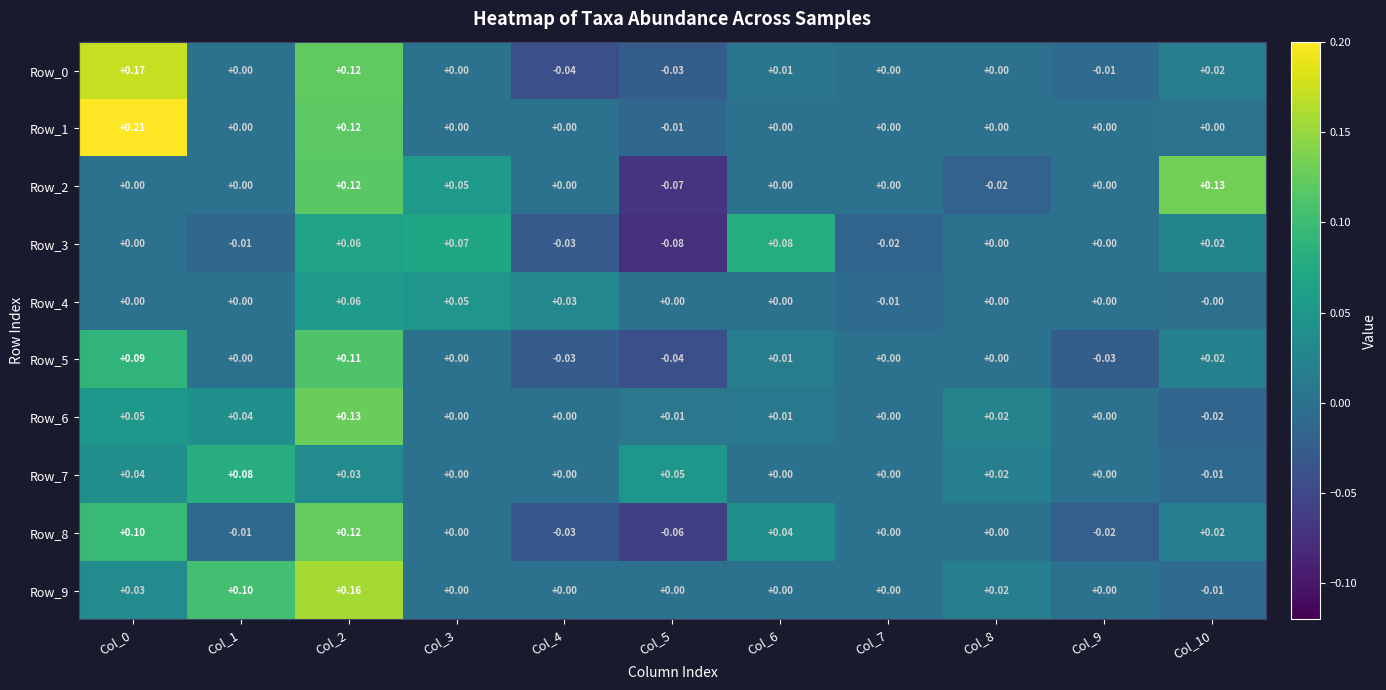

Which series has the largest total across all categories?

Row_1